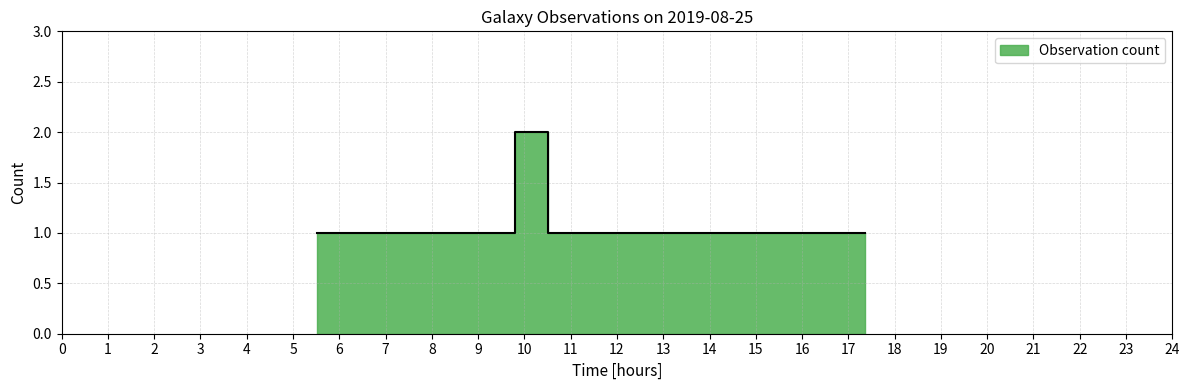

What position from the left is 17:22?

4